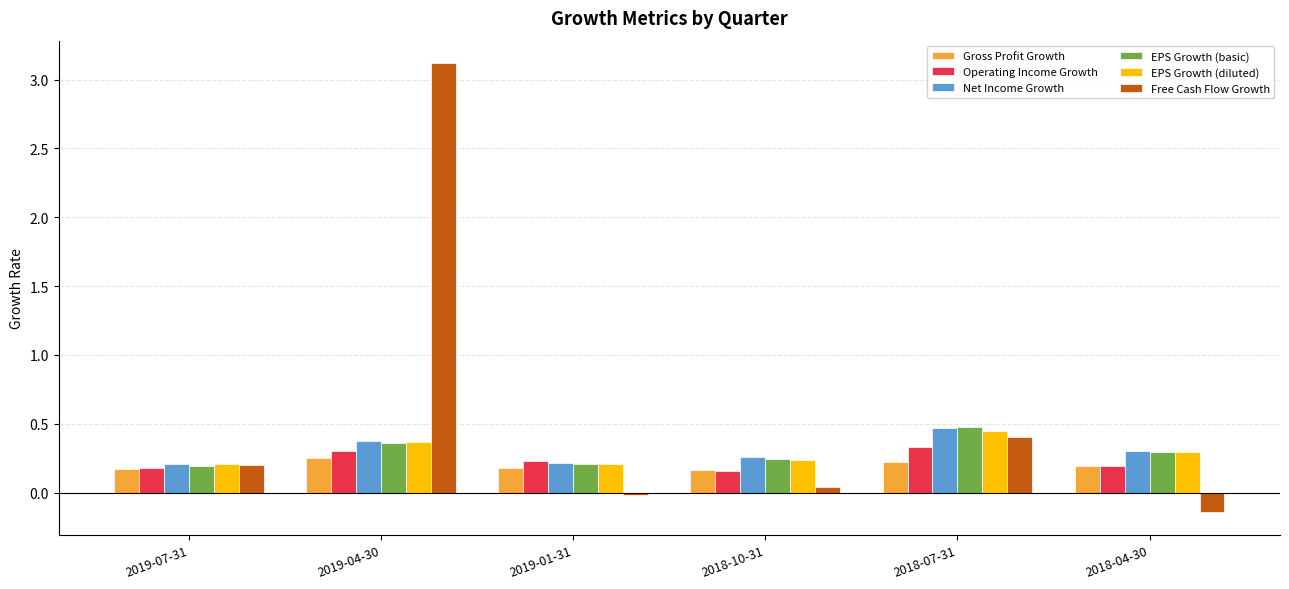

Which series has the largest range (max minus min)?

Free Cash Flow Growth